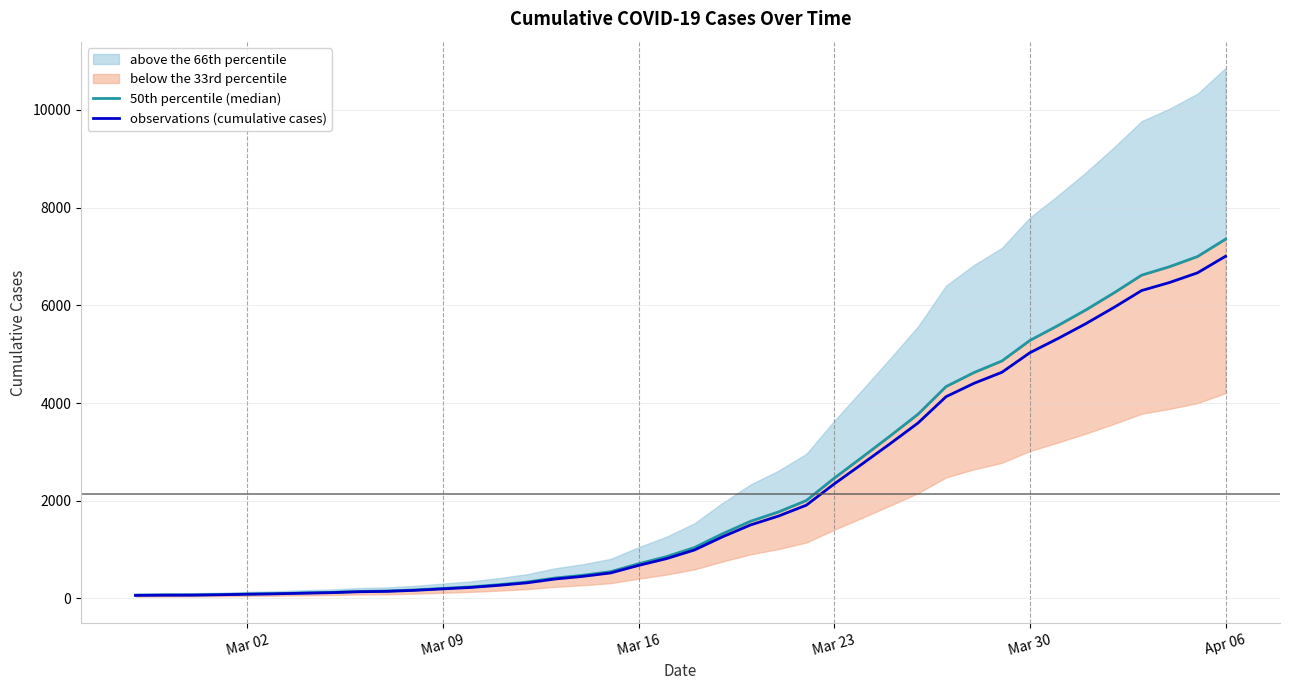

Which series has the largest range (max minus min)?

50th percentile (median)